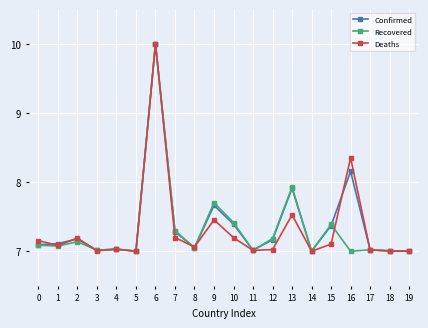

What is the highest value of the Deaths series?

10.0